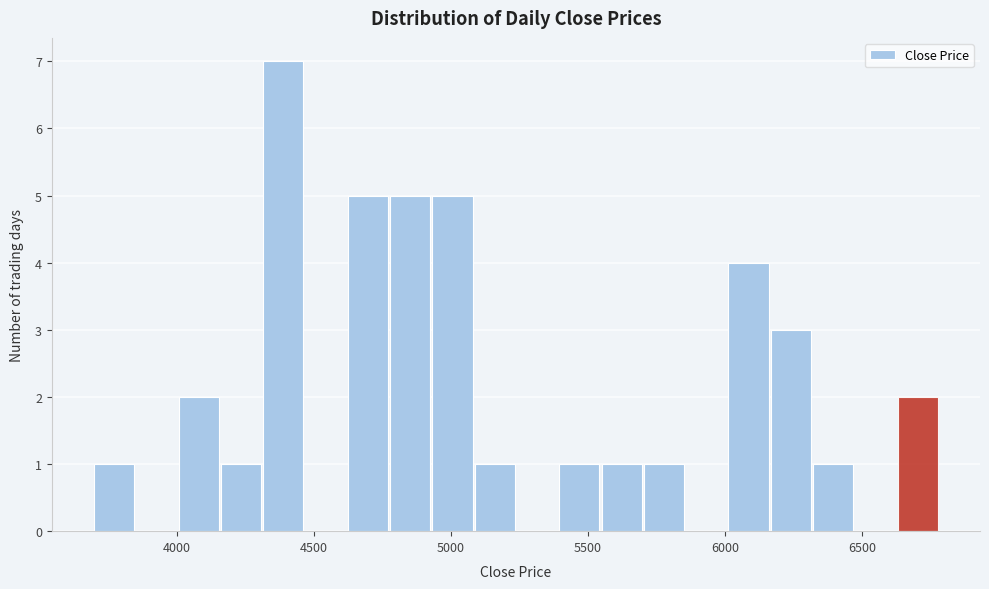

Around what value on the x-axis is the tallest bar? Give the approximate position of its centre, as read against the axis.

4400